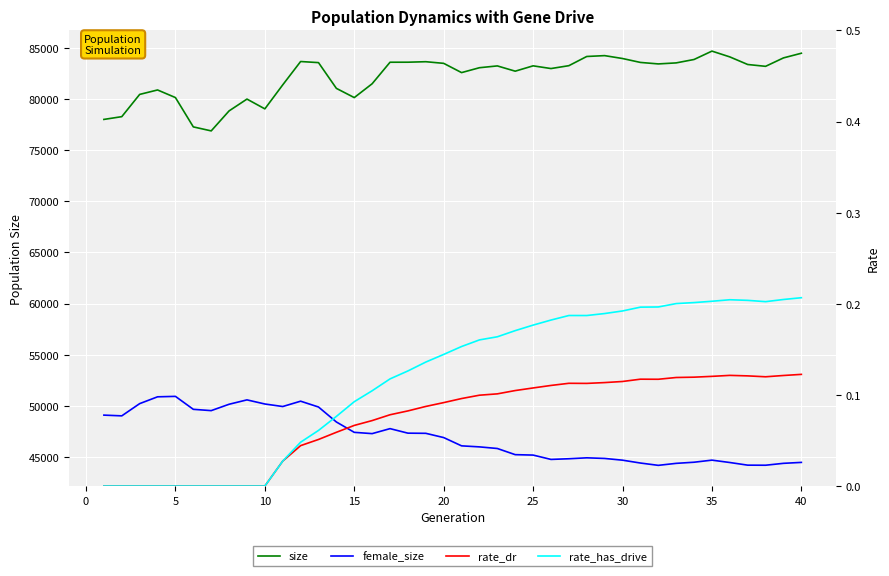

What are all the series names shown in the legend?

size, female_size, rate_dr, rate_has_drive